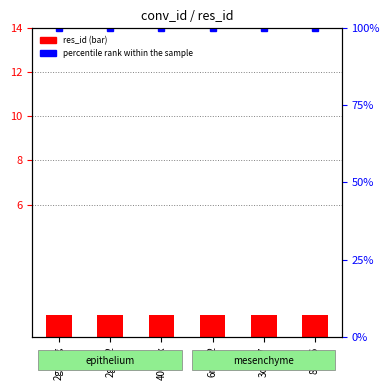

What is the maximum value shown in the chart?

100